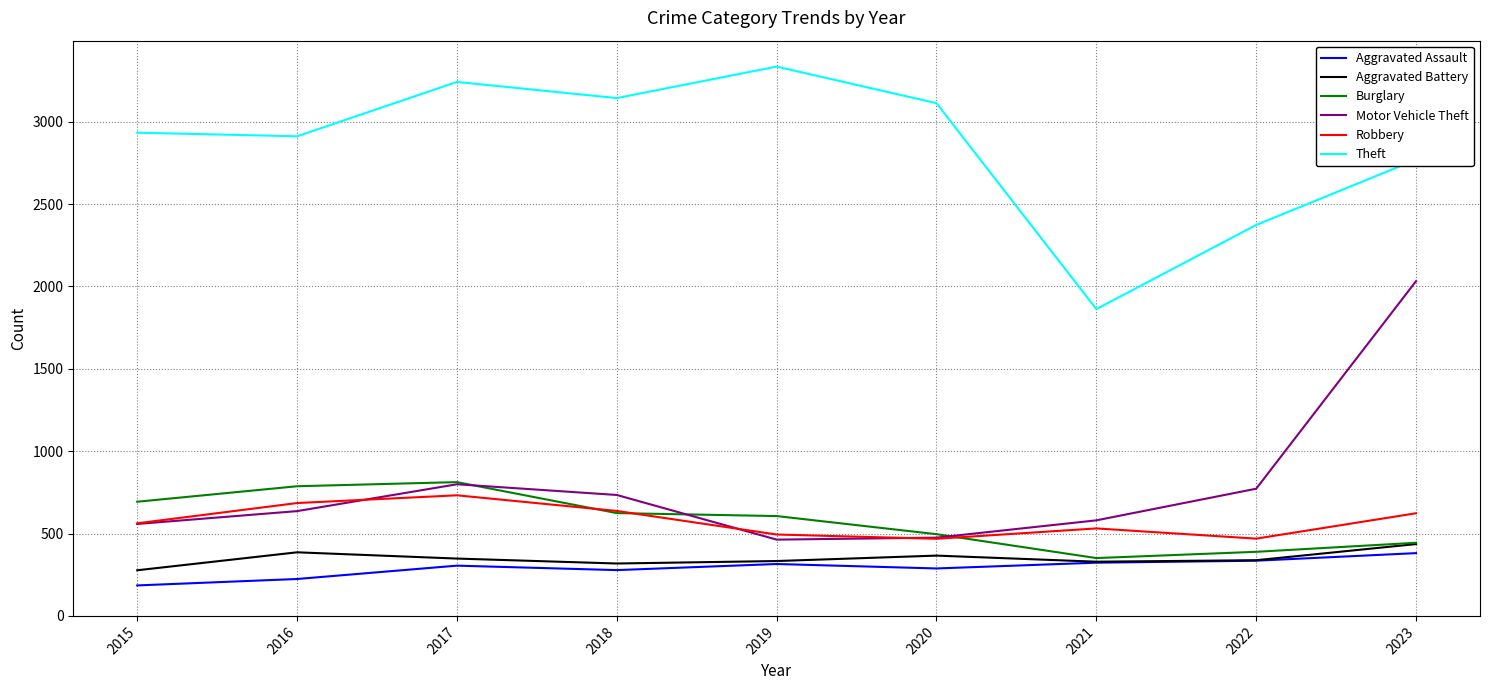

True or false: Aggravated Battery and Robbery cross at least once.

False